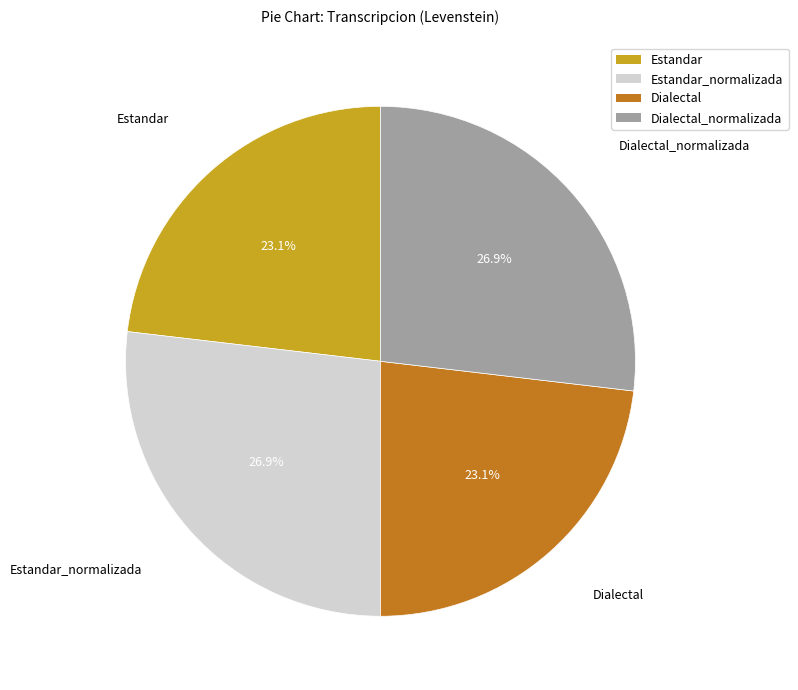

Does any single category account for the majority?

No